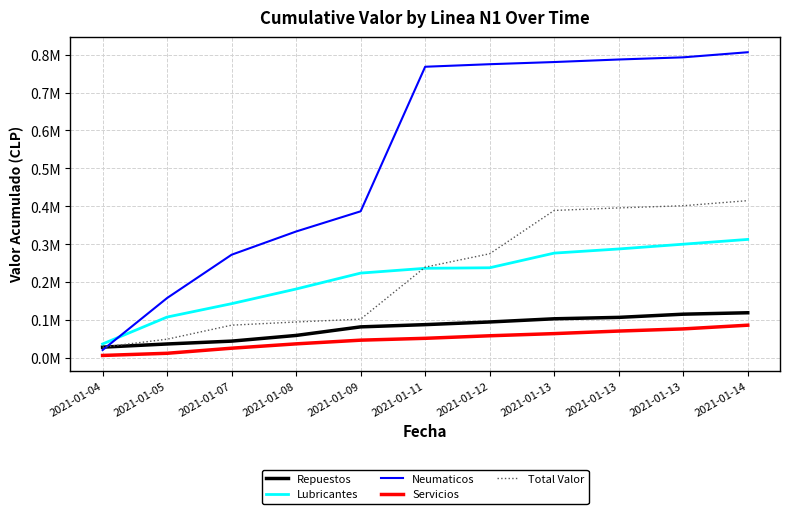

Is this an area chart (filled region under the line)?

No